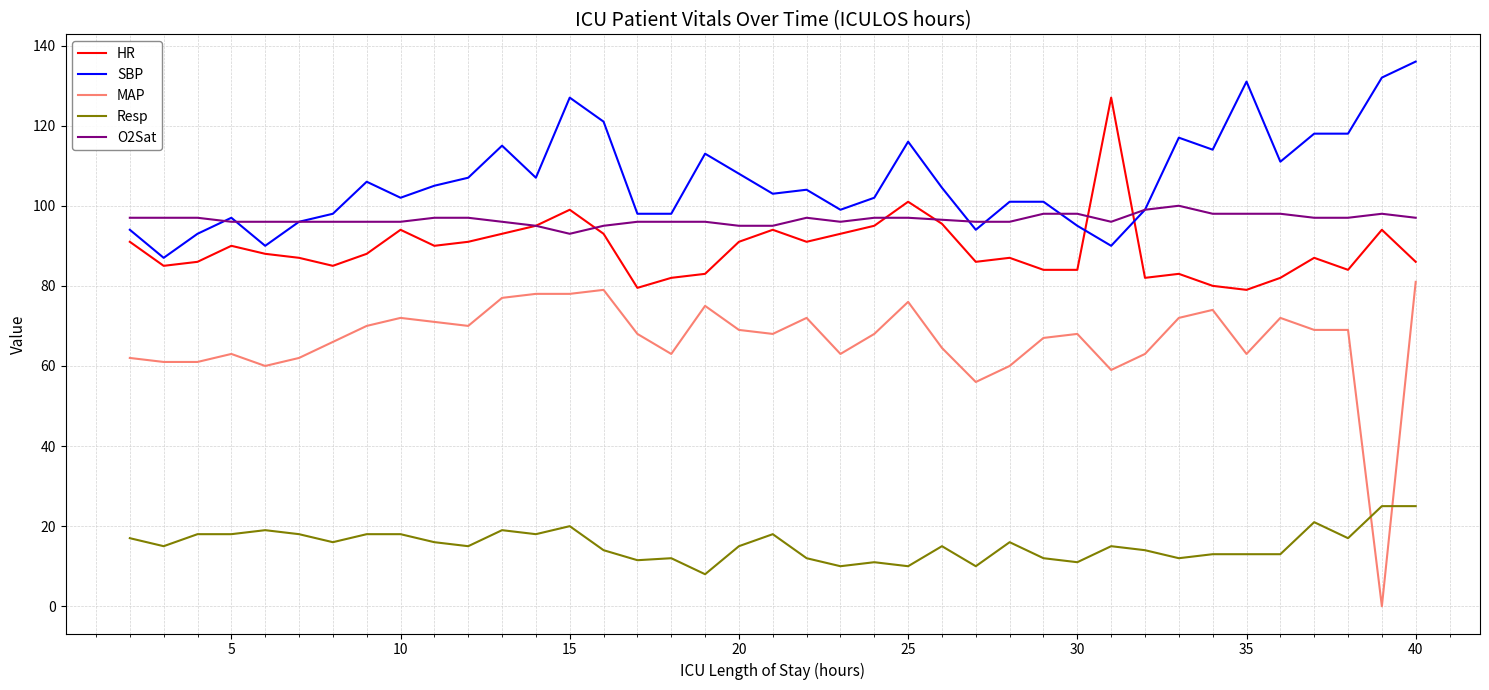

True or false: SBP and O2Sat cross at least once.

True